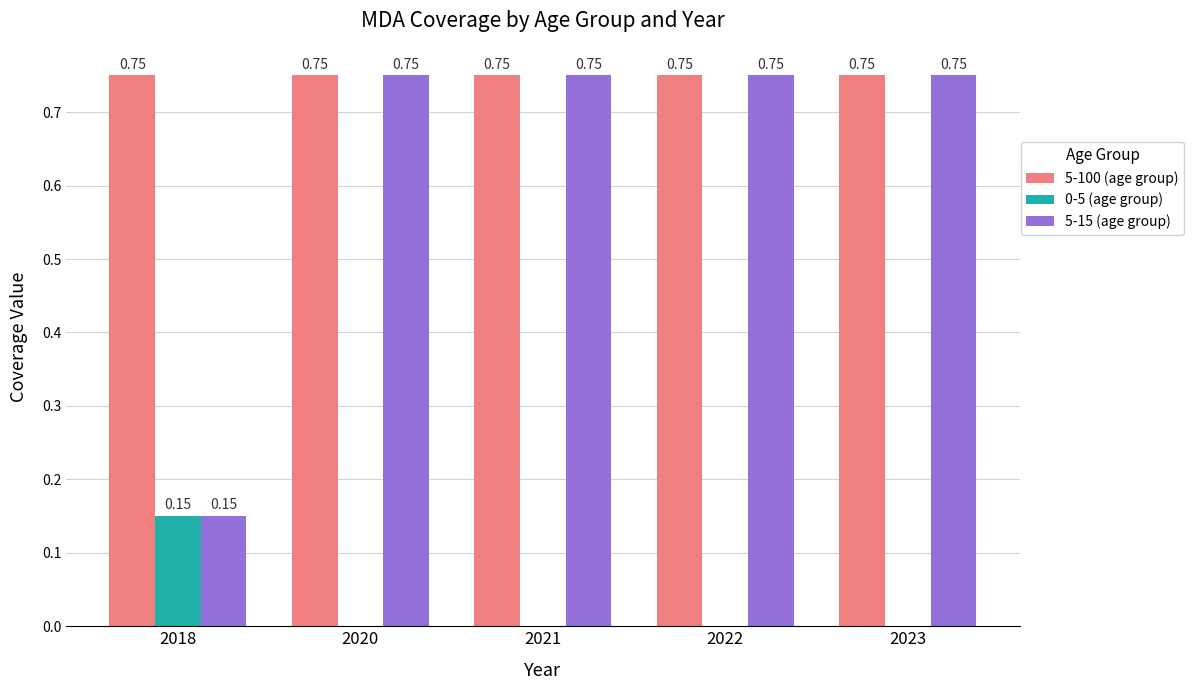

What is the total value across all series at 2023?

1.5